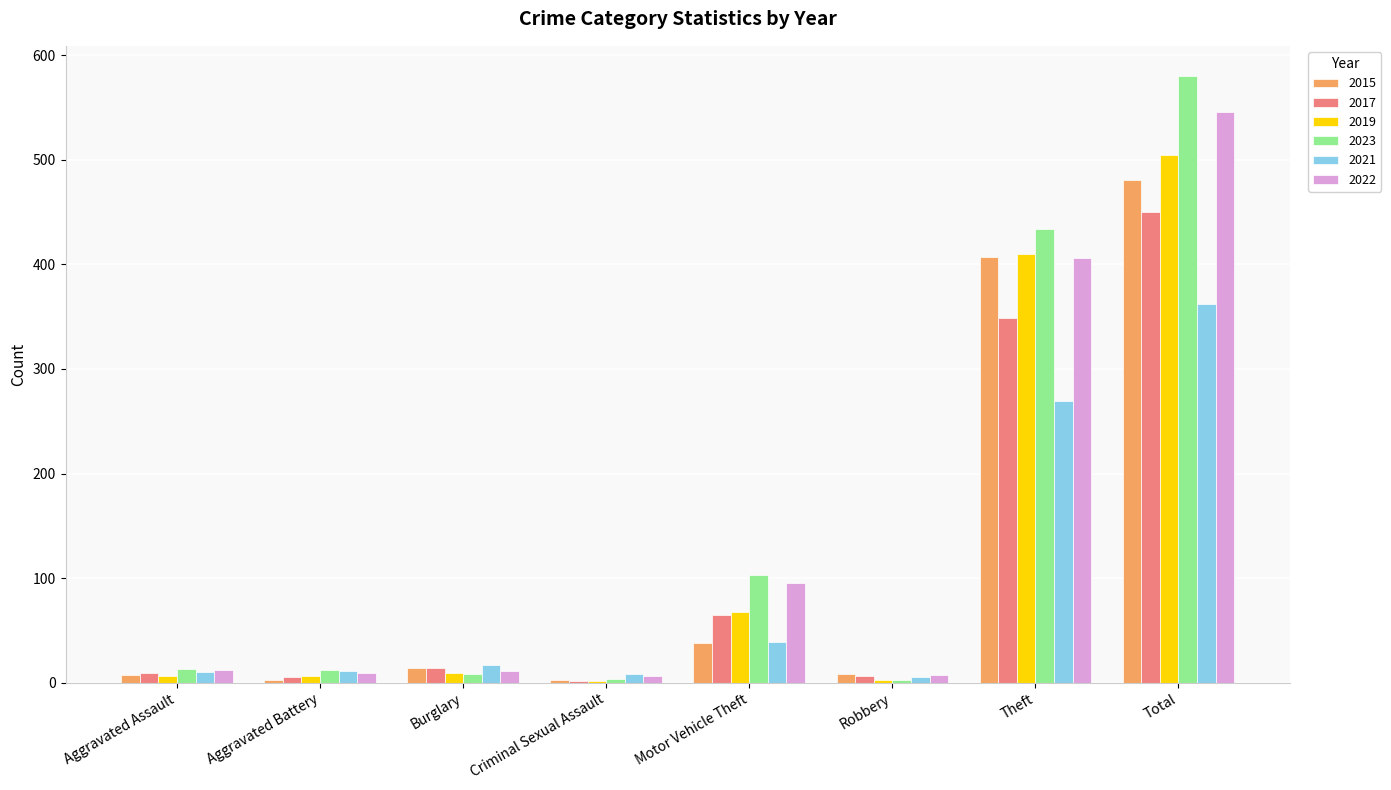

Is the value of 2021 at Burglary greater than the value of 2017 at Motor Vehicle Theft?

No